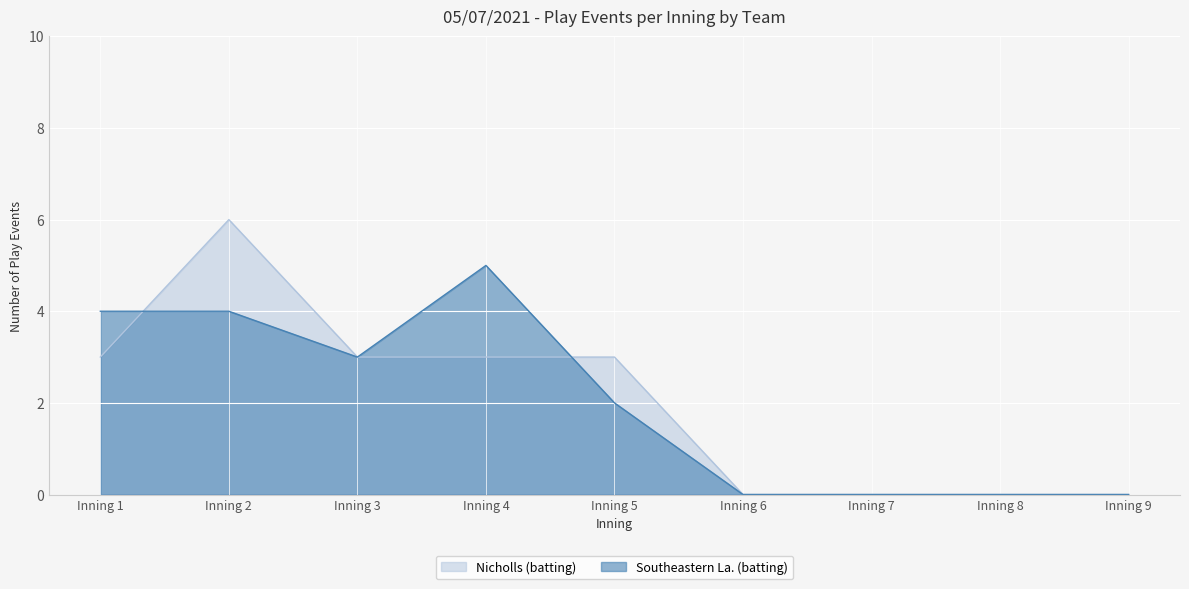

Reading left to right, transcribe all the data shown in this chart.

Nicholls (batting): 3	6	3	3	3	0	0	0	0
Southeastern La. (batting): 4	4	3	5	2	0	0	0	0